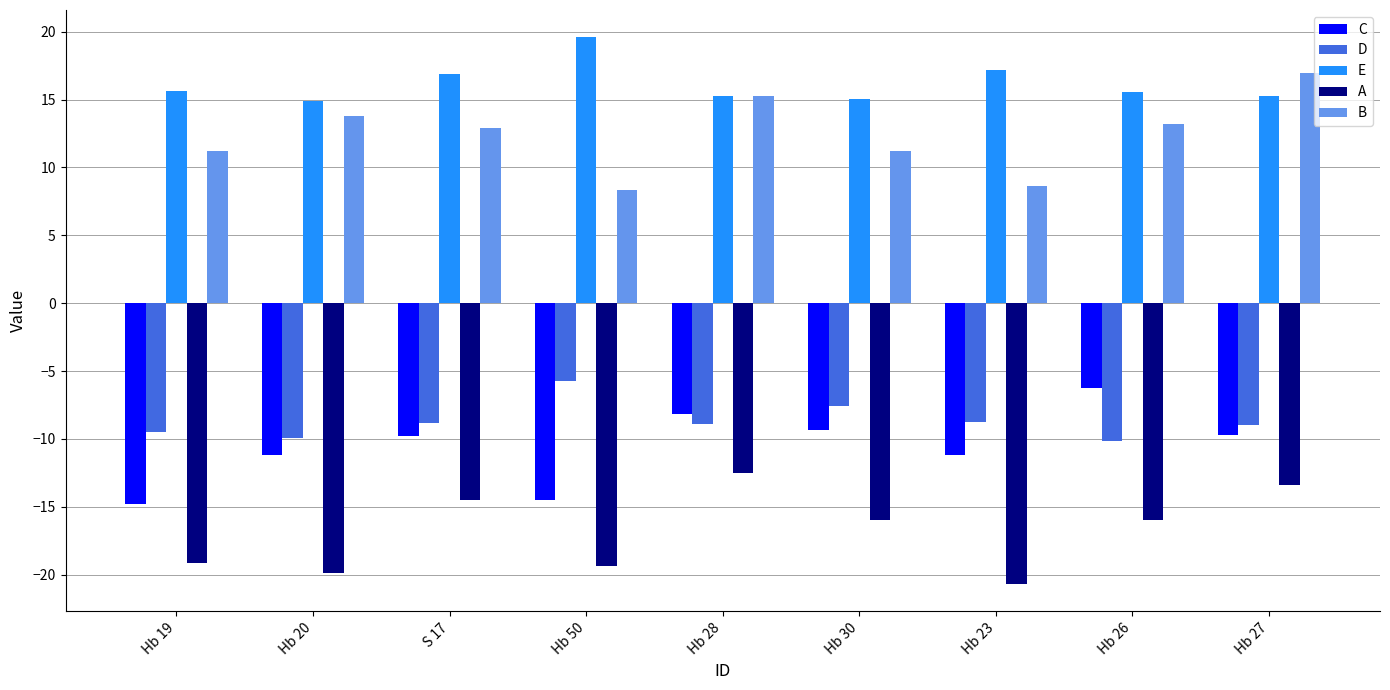

What is the total value across all series at Hb 27?

0.1